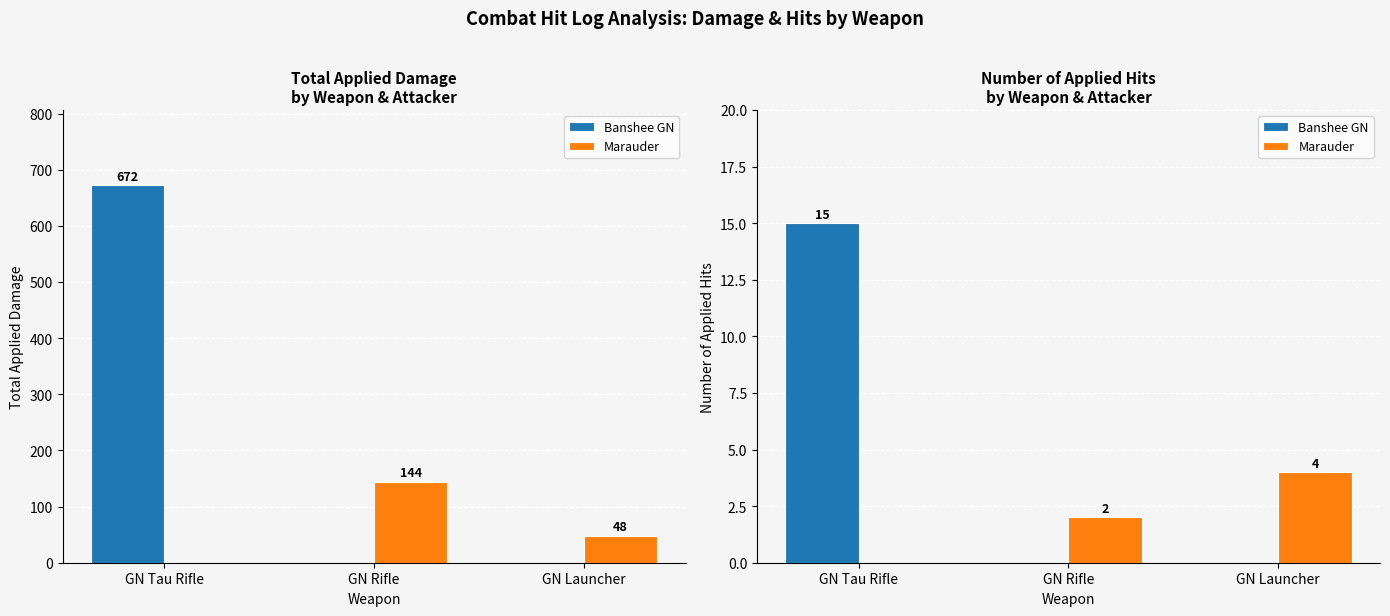

Count the Marauder values in the range 0 to 4.

3